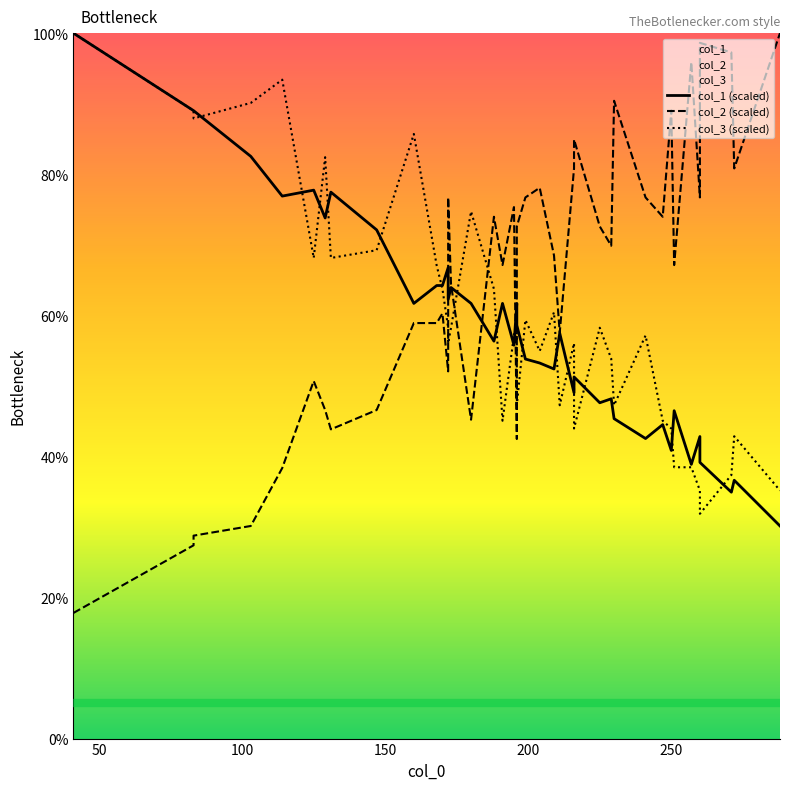

How many interior local valleys does the col_1 (scaled) series have?

13